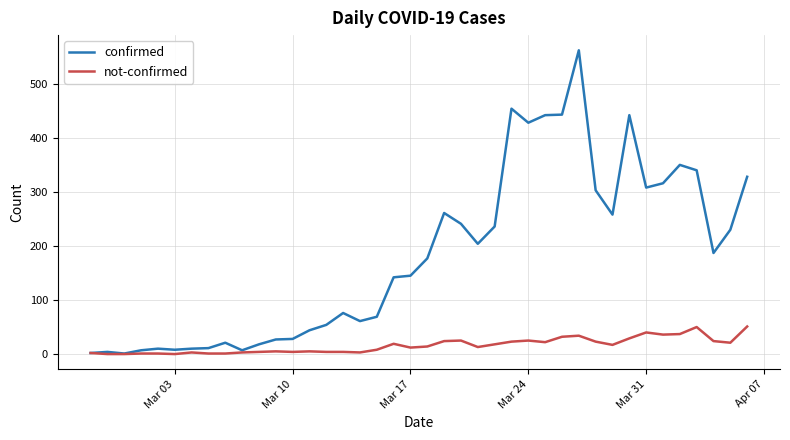

Does the chart display data point markers on the line(s)?

No